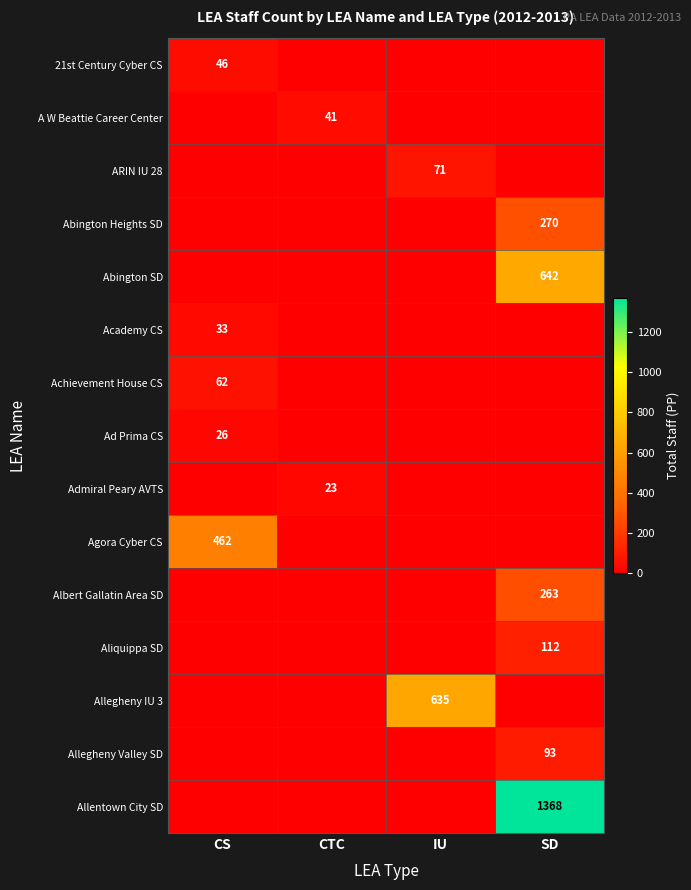

The Ad Prima CS series shows 6 at CS. True or false?

False